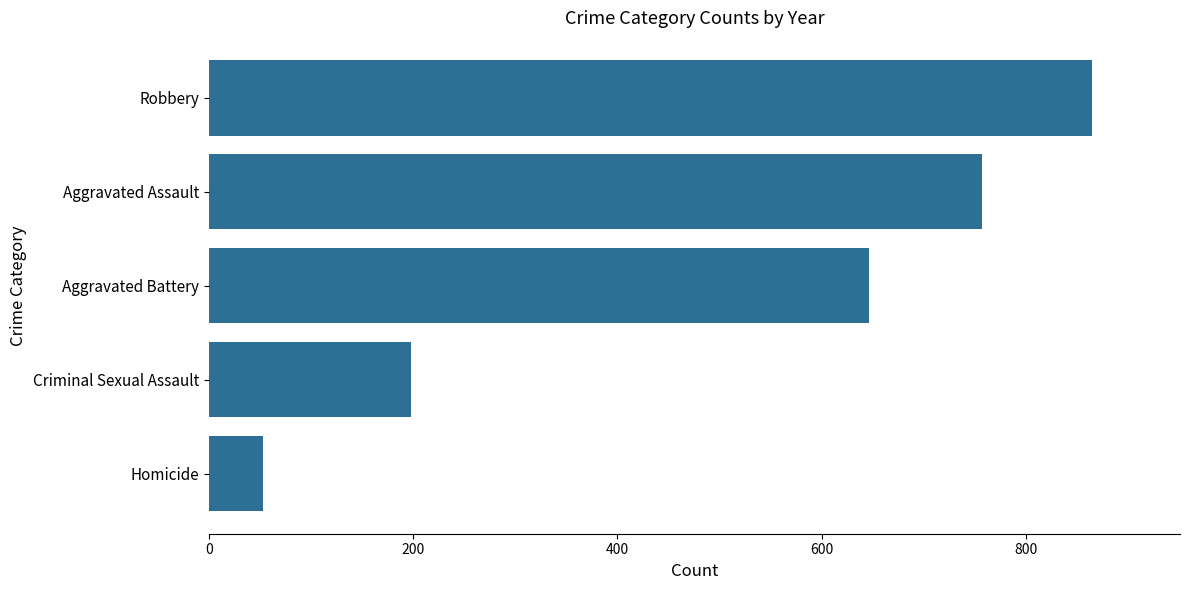

What is the difference between the second highest and second lowest values?

559